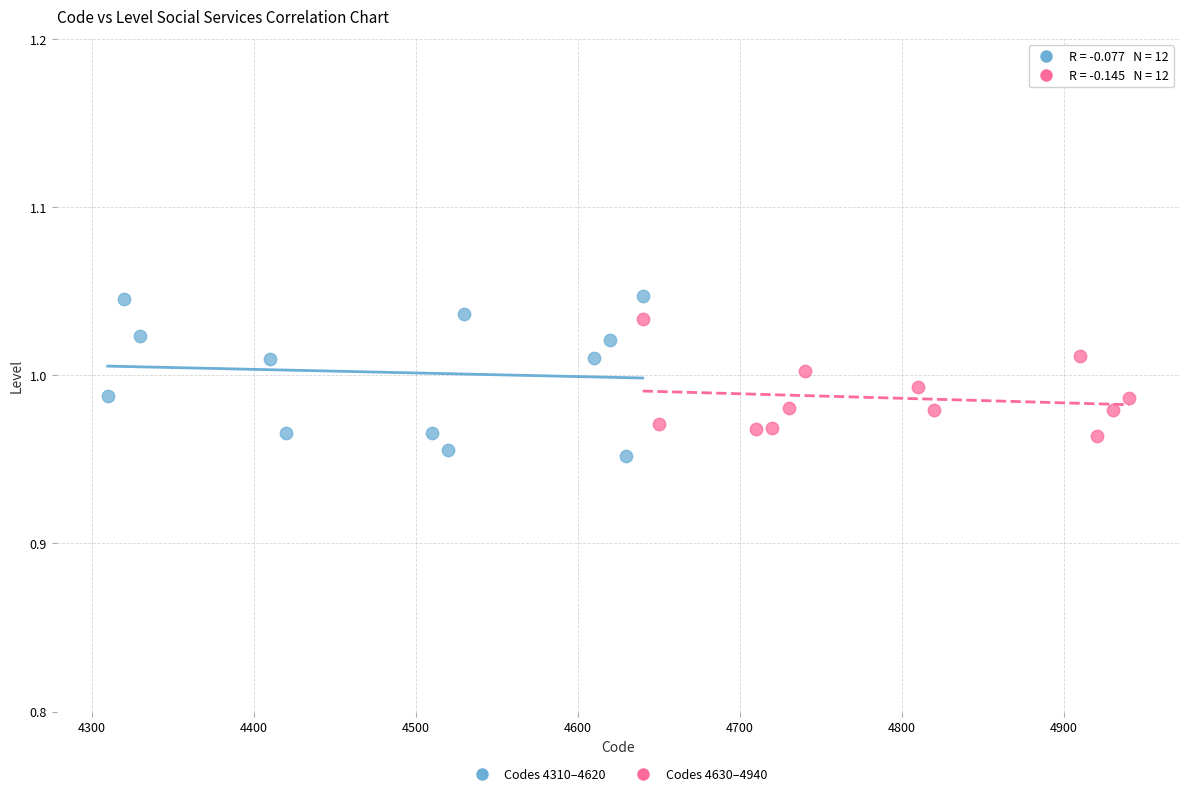

What are all the series names shown in the legend?

Codes 4310–4620, Codes 4630–4940